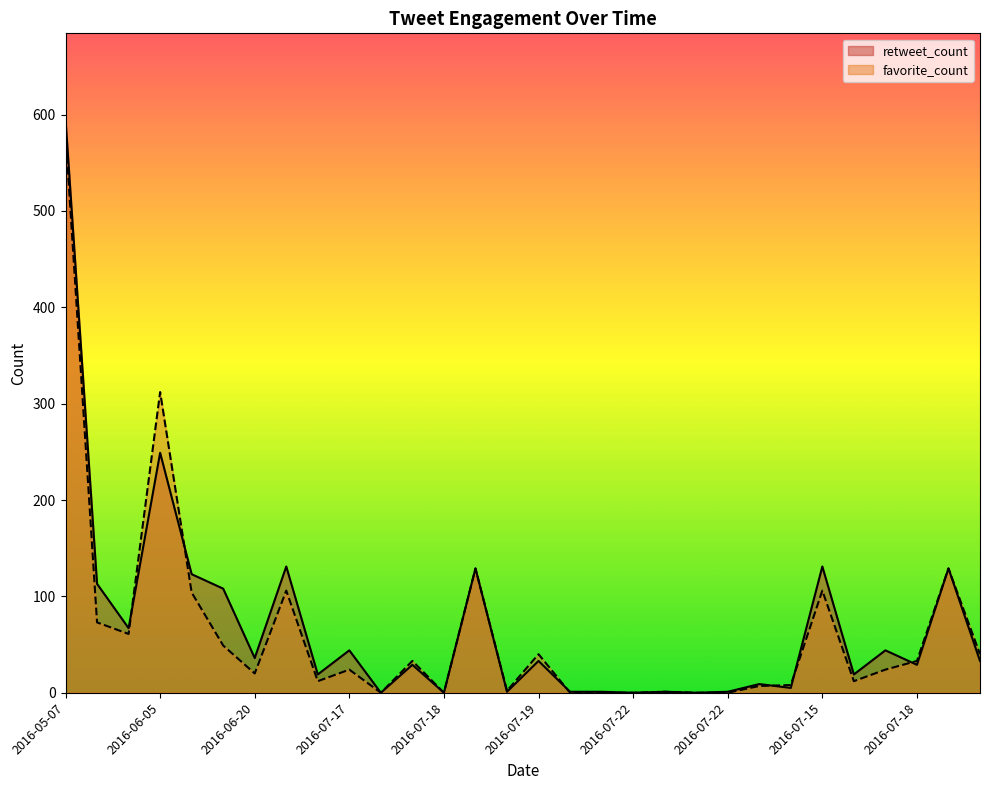

At which category does favorite_count reach its first local peak?

2016-06-05